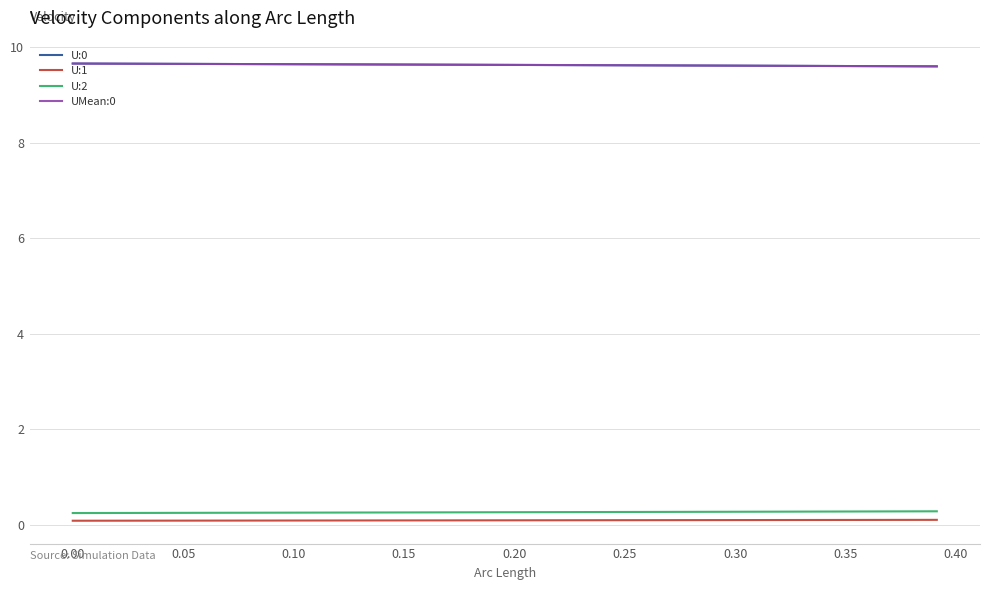

What is the average value of the U:0 series?

9.6